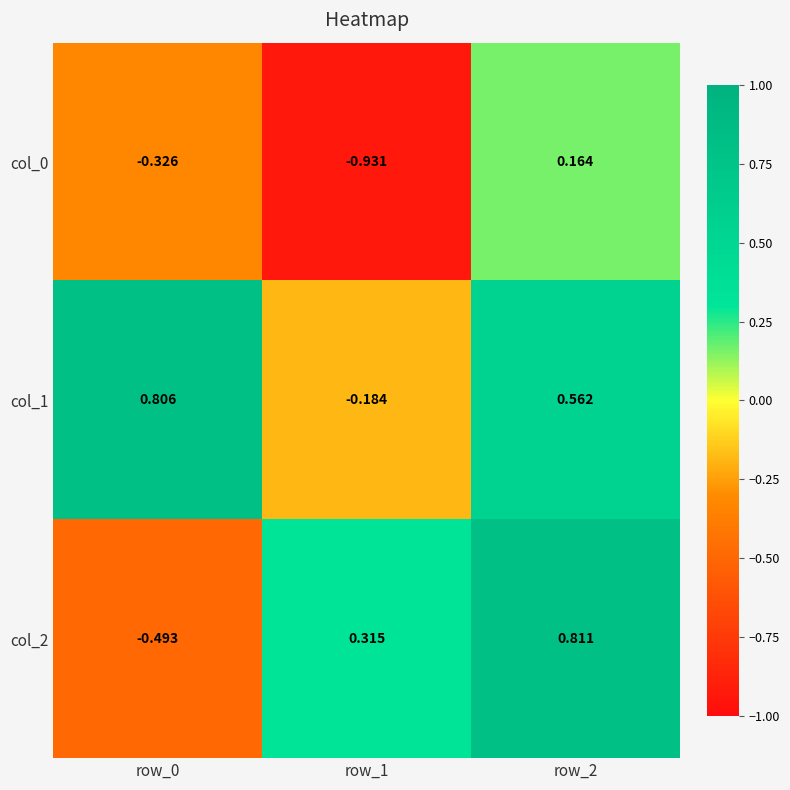

Is the value of col_0 at row_1 greater than the value of col_1 at row_2?

No